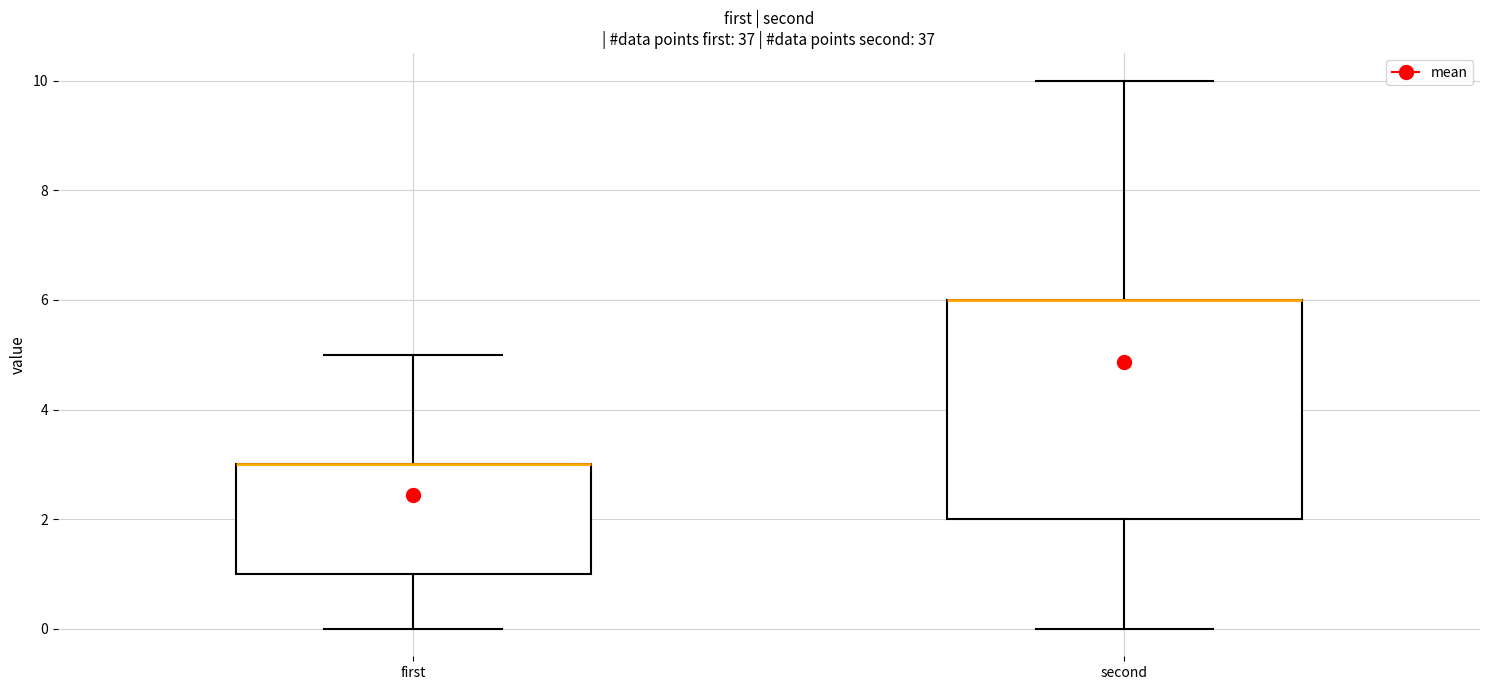

Which box is the tallest, from its lower edge to its upper edge?

second